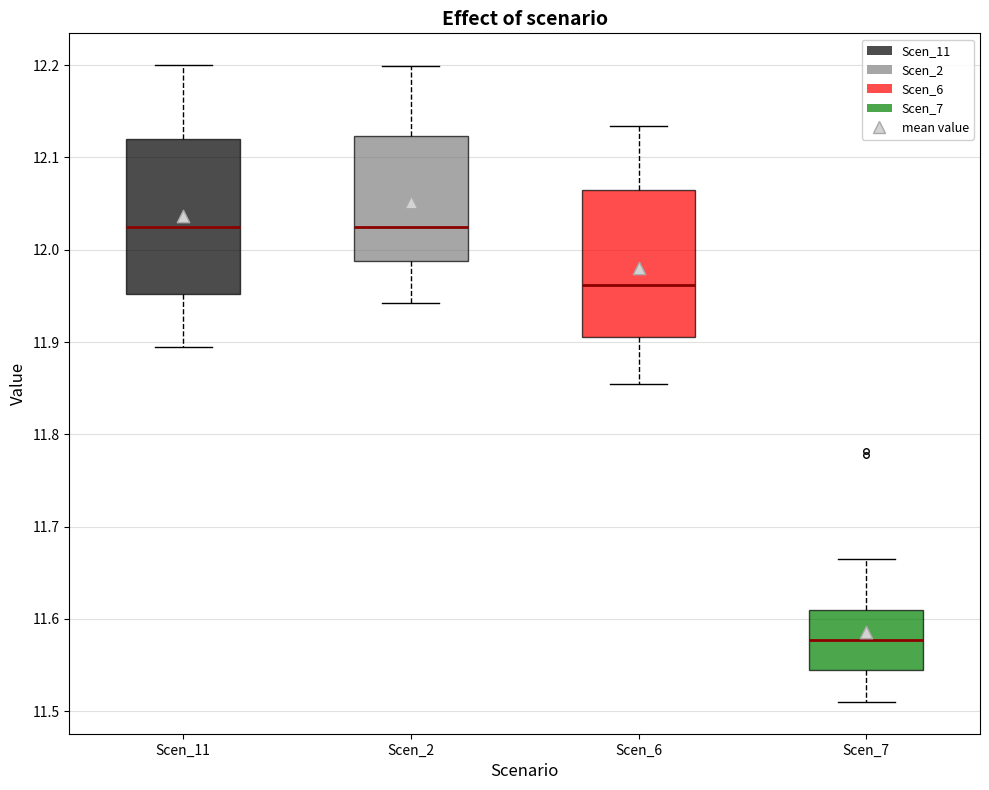

Where is the upper edge of the box for Scen_7 on the y-axis? The values are not printed on the chart, so give them approximately, as read against the axis.

11.61